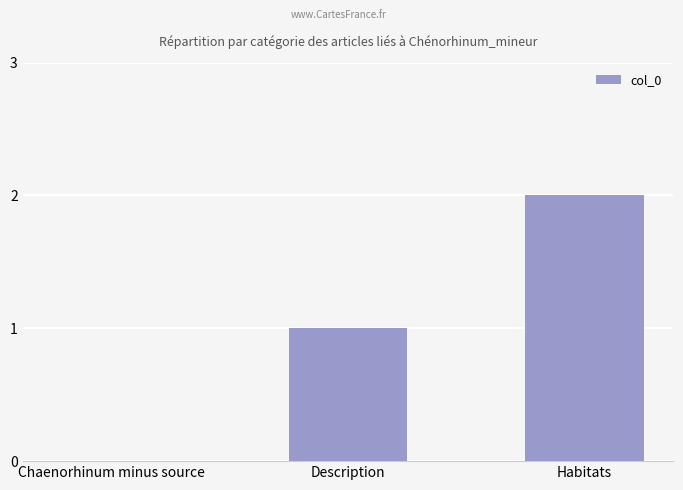

At which category does the chart reach its peak across all series?

Habitats